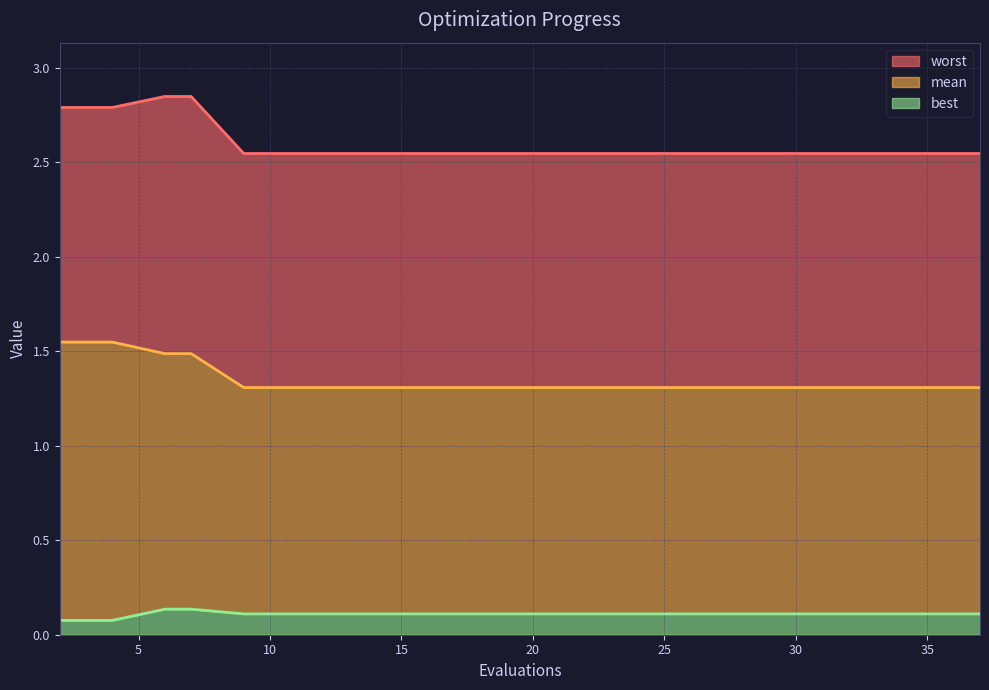

What is the difference between the second highest and second lowest values in the worst series?

0.3